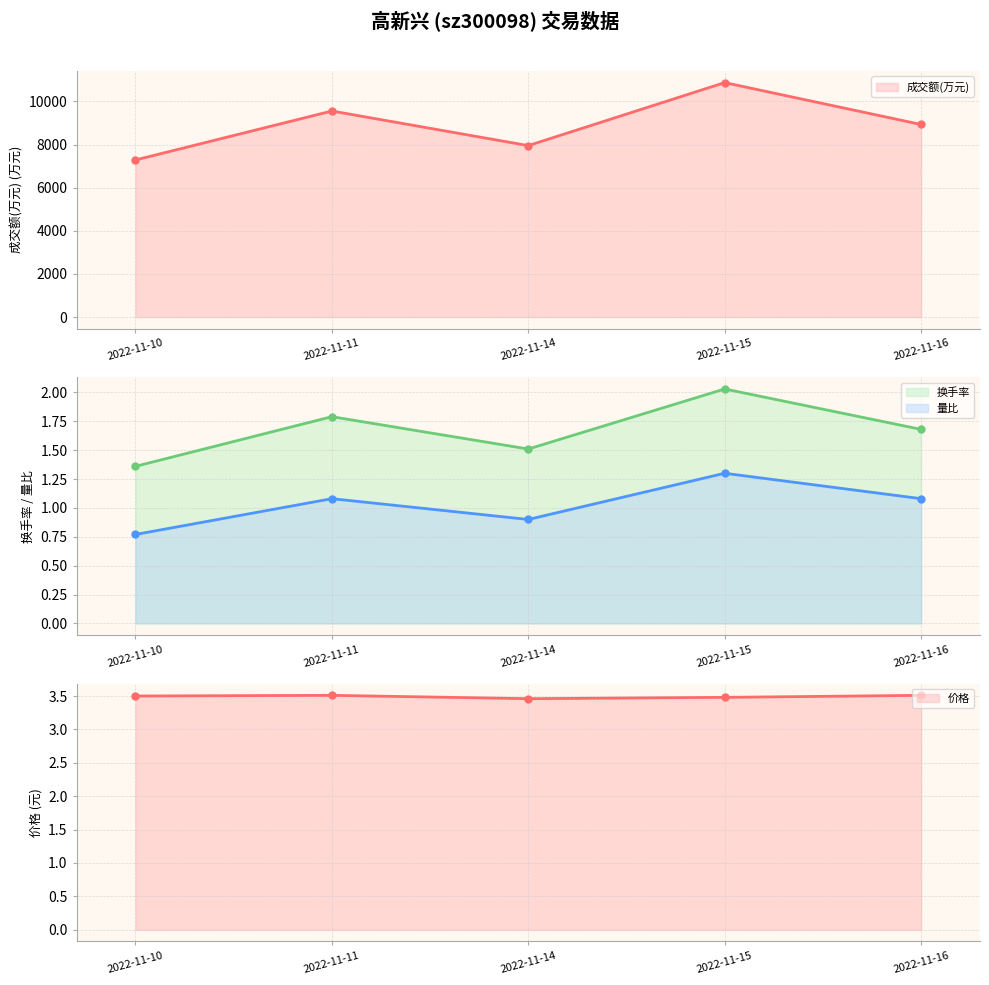

At how many categories does at least one series exceed 7311?

4